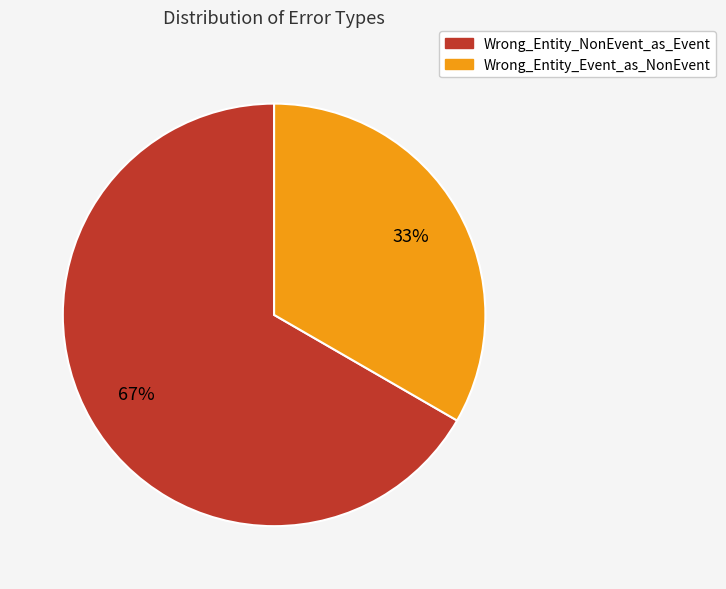

How many segments does this pie chart have?

2